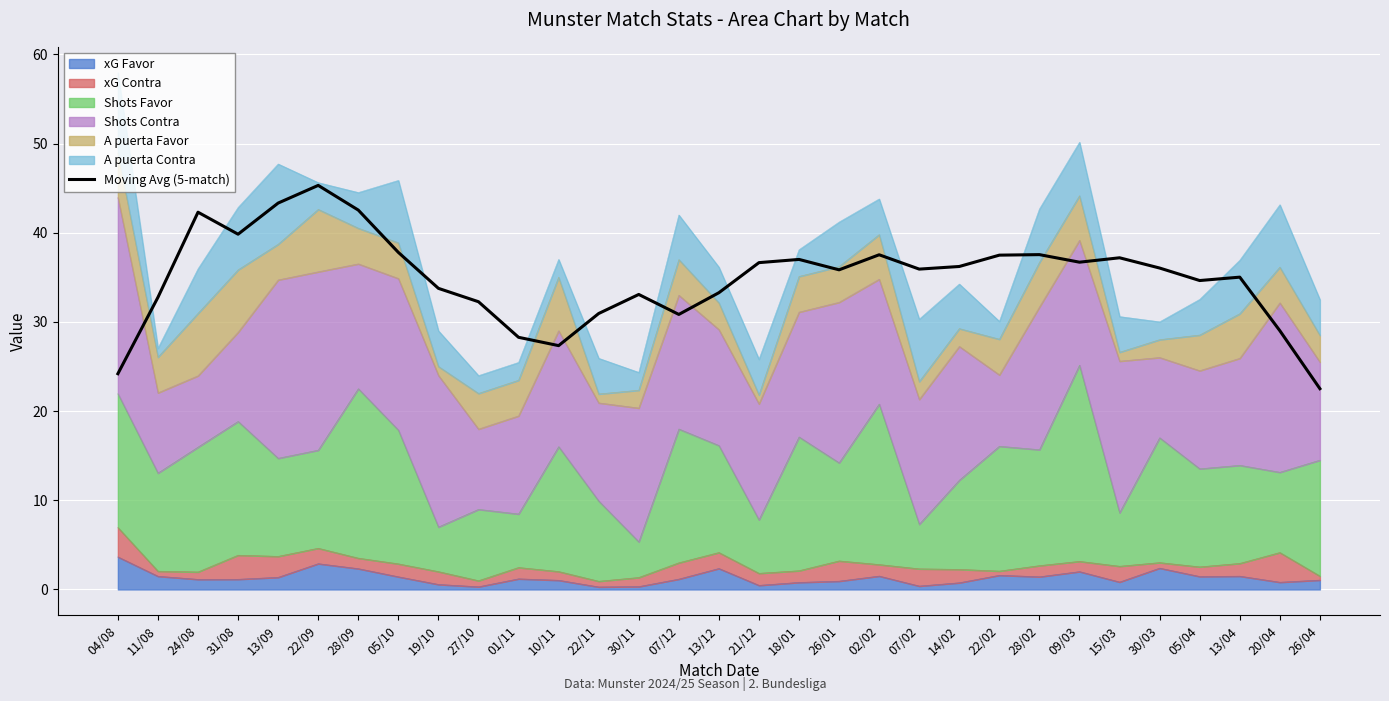

How many lines are shown in the chart?

1